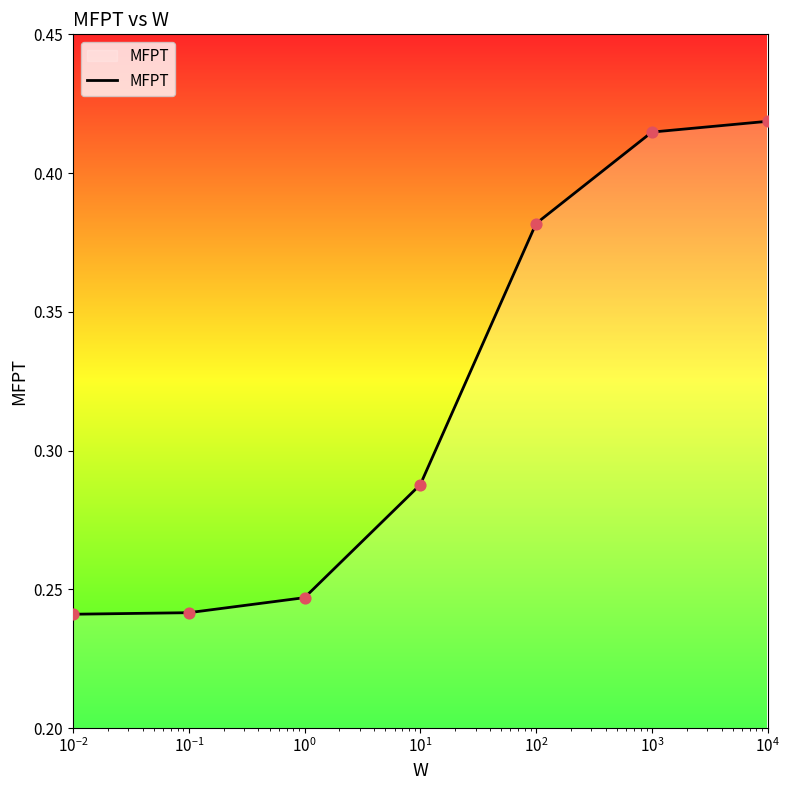

True or false: there are more than 2 points higher than both neighbors.

False